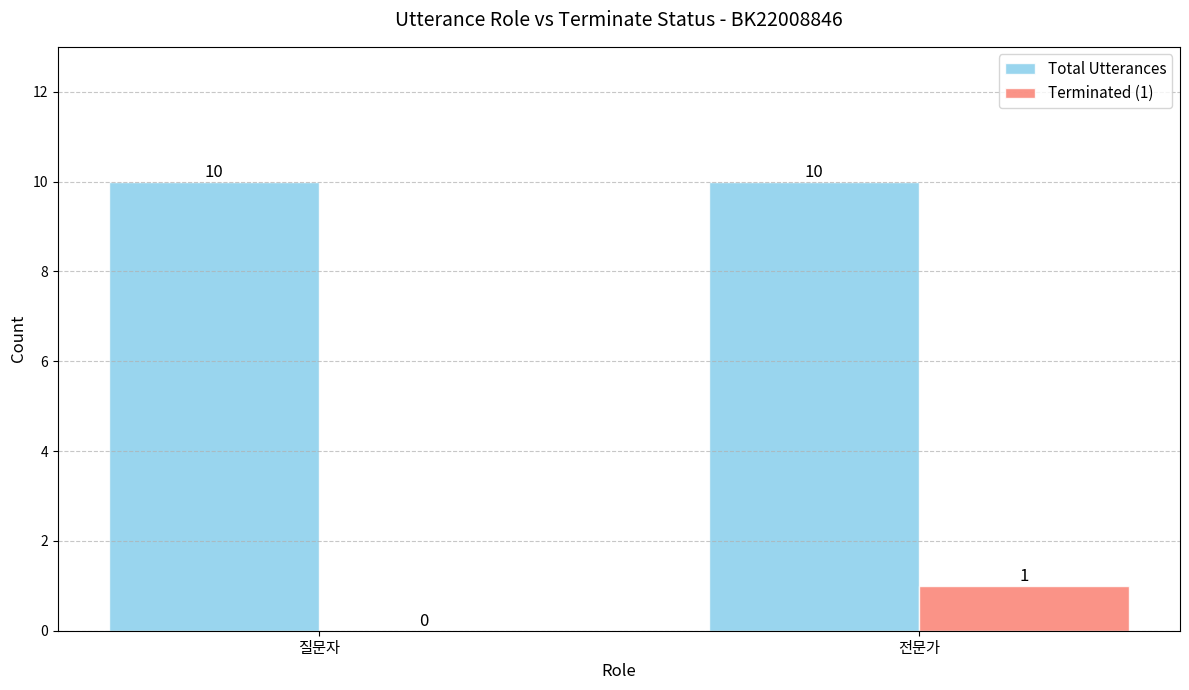

Which series changed the most between 질문자 and 전문가?

Terminated (1)